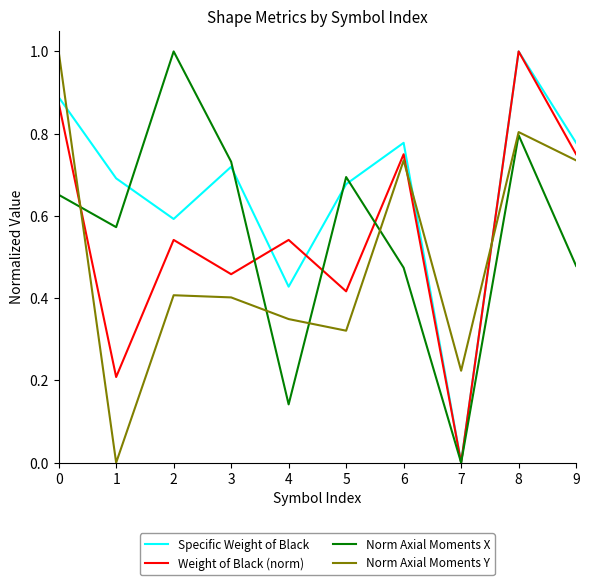

The value of Norm Axial Moments Y at 3 is 0.4. True or false?

True